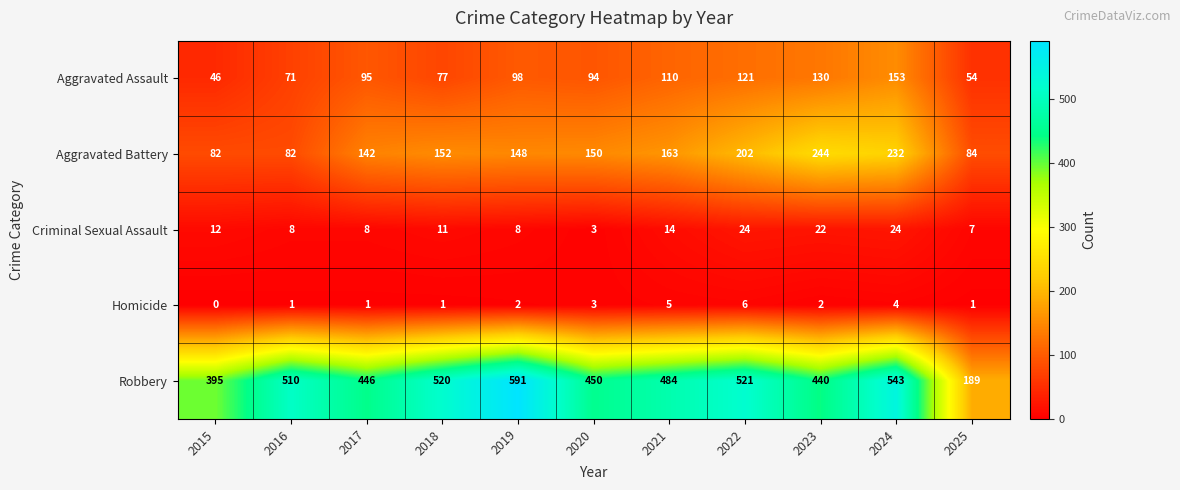

At how many categories does at least one series exceed 566?

1